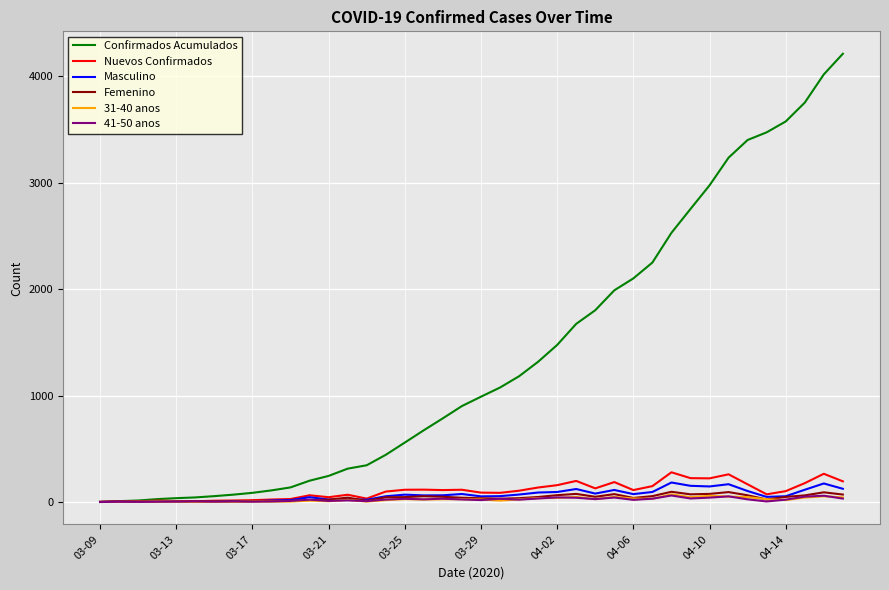

Which series has the widest spread of values?

Confirmados Acumulados